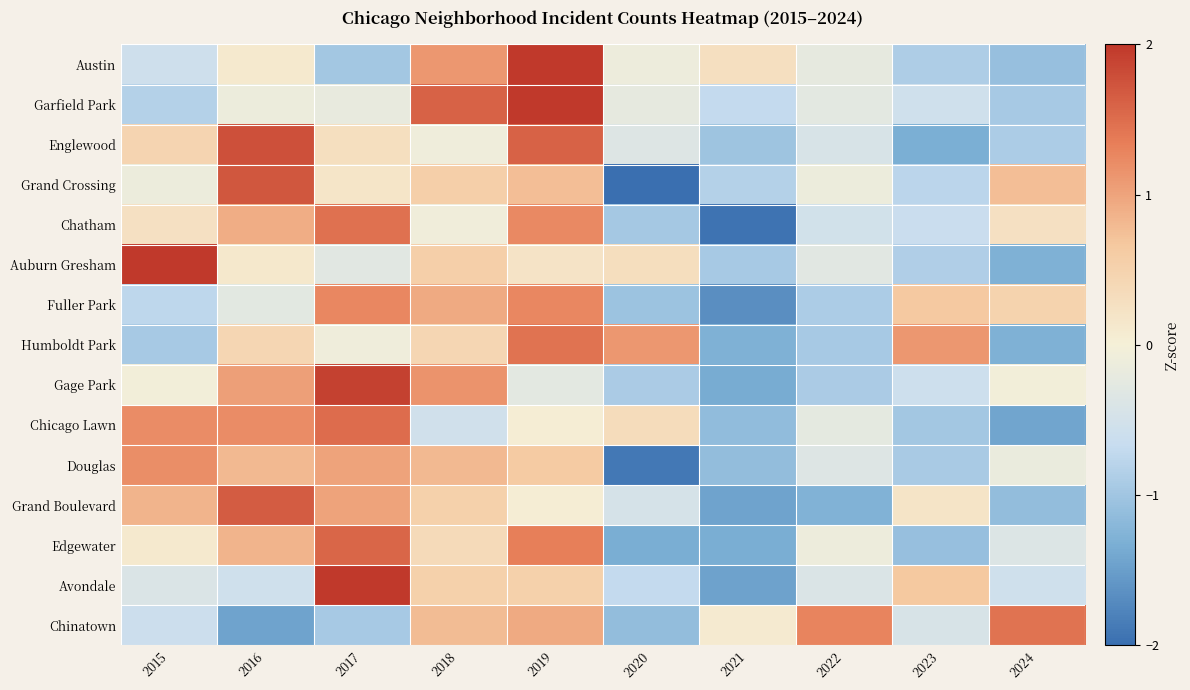

Reading left to right, what are all the values shown in this chart?

Austin: 2015=-0.6	2016=0.1	2017=-1.0	2018=1.1	2019=2.3	2020=-0.1	2021=0.3	2022=-0.2	2023=-0.9	2024=-1.1
Garfield Park: 2015=-0.8	2016=-0.1	2017=-0.2	2018=1.6	2019=2.2	2020=-0.2	2021=-0.7	2022=-0.3	2023=-0.6	2024=-0.9
Englewood: 2015=0.5	2016=1.8	2017=0.3	2018=-0.1	2019=1.6	2020=-0.3	2021=-1.0	2022=-0.4	2023=-1.3	2024=-0.9
Grand Crossing: 2015=-0.1	2016=1.7	2017=0.2	2018=0.6	2019=0.8	2020=-2.1	2021=-0.8	2022=-0.1	2023=-0.8	2024=0.8
Chatham: 2015=0.3	2016=0.9	2017=1.5	2018=-0.1	2019=1.2	2020=-1.0	2021=-1.9	2022=-0.5	2023=-0.6	2024=0.3
Auburn Gresham: 2015=2.5	2016=0.1	2017=-0.3	2018=0.5	2019=0.2	2020=0.3	2021=-0.9	2022=-0.3	2023=-0.9	2024=-1.3
Fuller Park: 2015=-0.7	2016=-0.3	2017=1.3	2018=1.0	2019=1.3	2020=-1.0	2021=-1.7	2022=-0.9	2023=0.6	2024=0.5
Humboldt Park: 2015=-0.9	2016=0.4	2017=-0.1	2018=0.4	2019=1.5	2020=1.1	2021=-1.3	2022=-0.9	2023=1.1	2024=-1.3
Gage Park: 2015=-0.0	2016=1.0	2017=1.9	2018=1.2	2019=-0.3	2020=-0.9	2021=-1.3	2022=-0.9	2023=-0.6	2024=-0.0
Chicago Lawn: 2015=1.2	2016=1.2	2017=1.5	2018=-0.5	2019=0.0	2020=0.3	2021=-1.1	2022=-0.2	2023=-1.0	2024=-1.4
Douglas: 2015=1.2	2016=0.8	2017=1.0	2018=0.8	2019=0.6	2020=-1.9	2021=-1.1	2022=-0.3	2023=-0.9	2024=-0.2
Grand Boulevard: 2015=0.9	2016=1.7	2017=1.0	2018=0.5	2019=0.0	2020=-0.5	2021=-1.4	2022=-1.3	2023=0.2	2024=-1.1
Edgewater: 2015=0.1	2016=0.8	2017=1.6	2018=0.4	2019=1.3	2020=-1.3	2021=-1.3	2022=-0.1	2023=-1.1	2024=-0.4
Avondale: 2015=-0.4	2016=-0.5	2017=2.3	2018=0.5	2019=0.5	2020=-0.7	2021=-1.5	2022=-0.4	2023=0.7	2024=-0.5
Chinatown: 2015=-0.6	2016=-1.5	2017=-0.9	2018=0.8	2019=0.9	2020=-1.1	2021=0.1	2022=1.3	2023=-0.4	2024=1.5